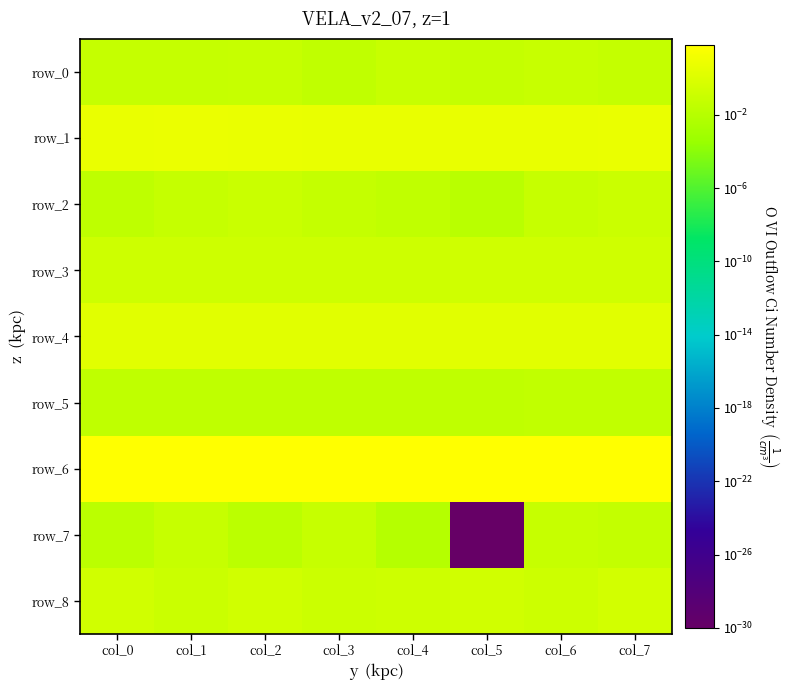

Between col_0 and col_5, which series saw the biggest shift?

row_6